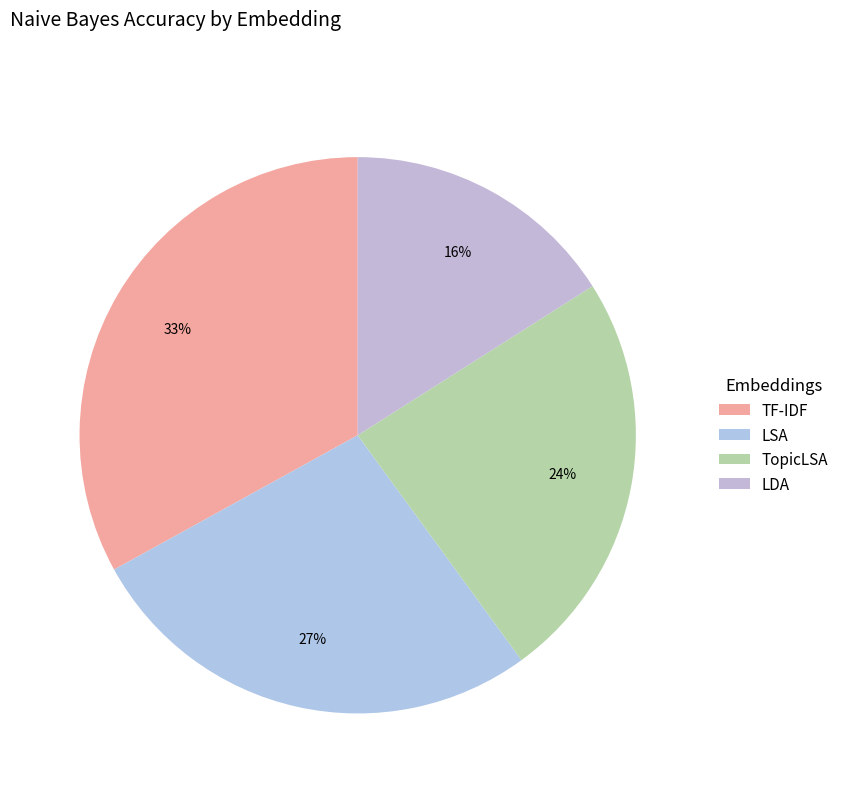

Does LSA represent more than half of the total?

No